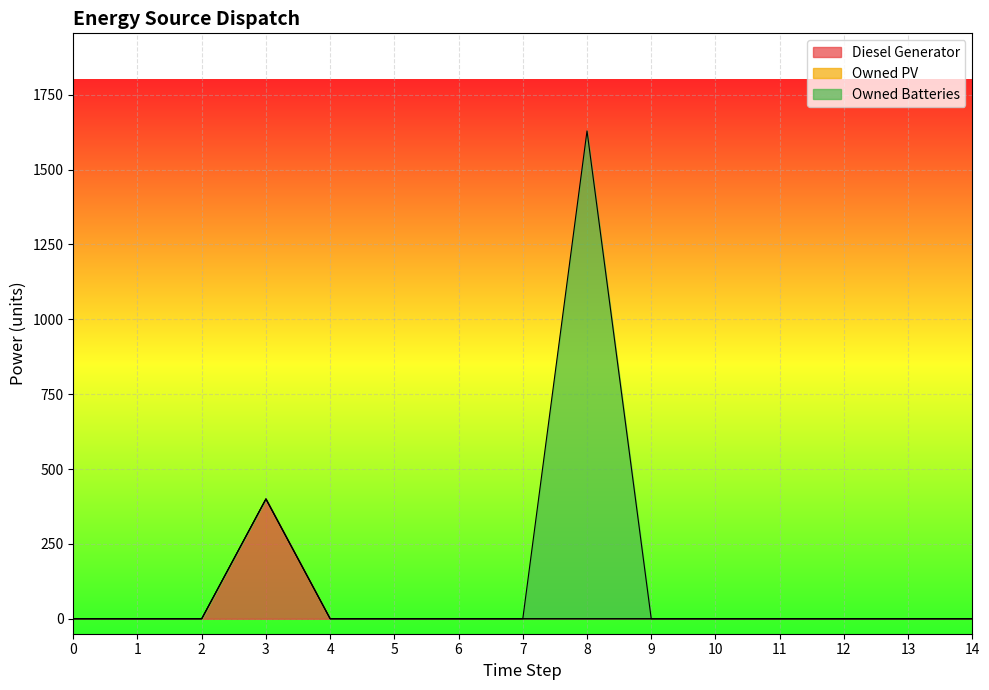

Is the value of Diesel Generator at 12 greater than the value of Owned PV at 10?

No